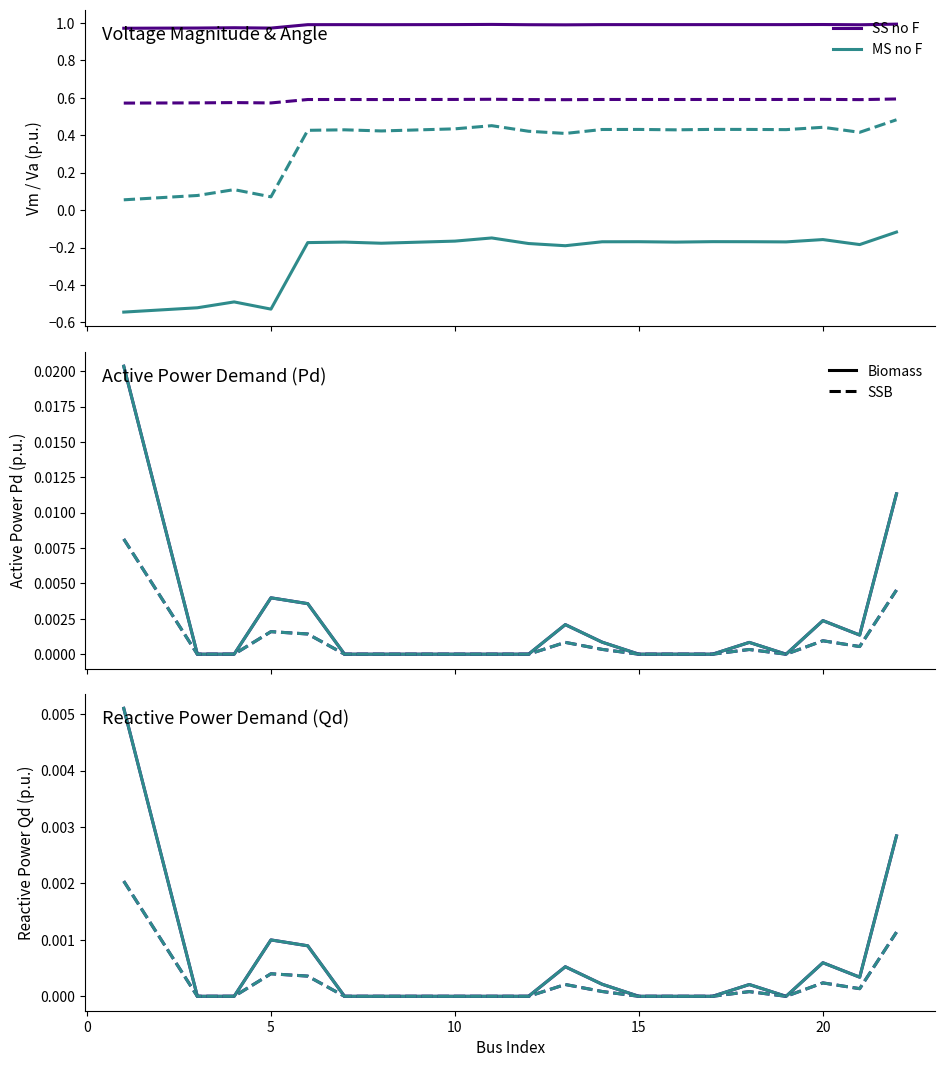

What is the spread (max minus min) of values at 20?

1.1